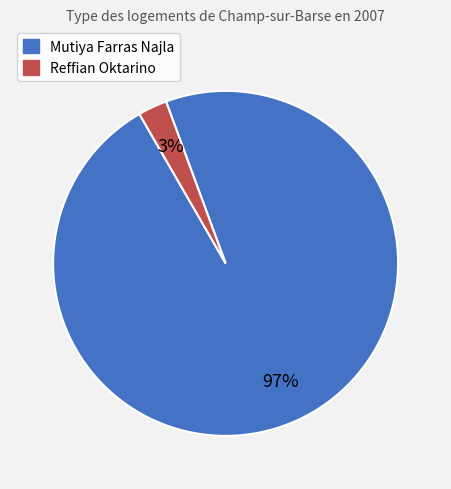

Does Mutiya Farras Najla account for over 50% of the chart?

Yes